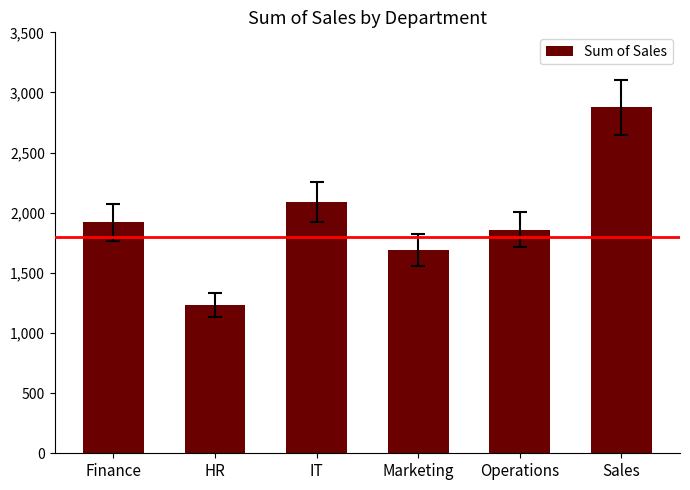

What is the change in value from Marketing to Sales?

+1186